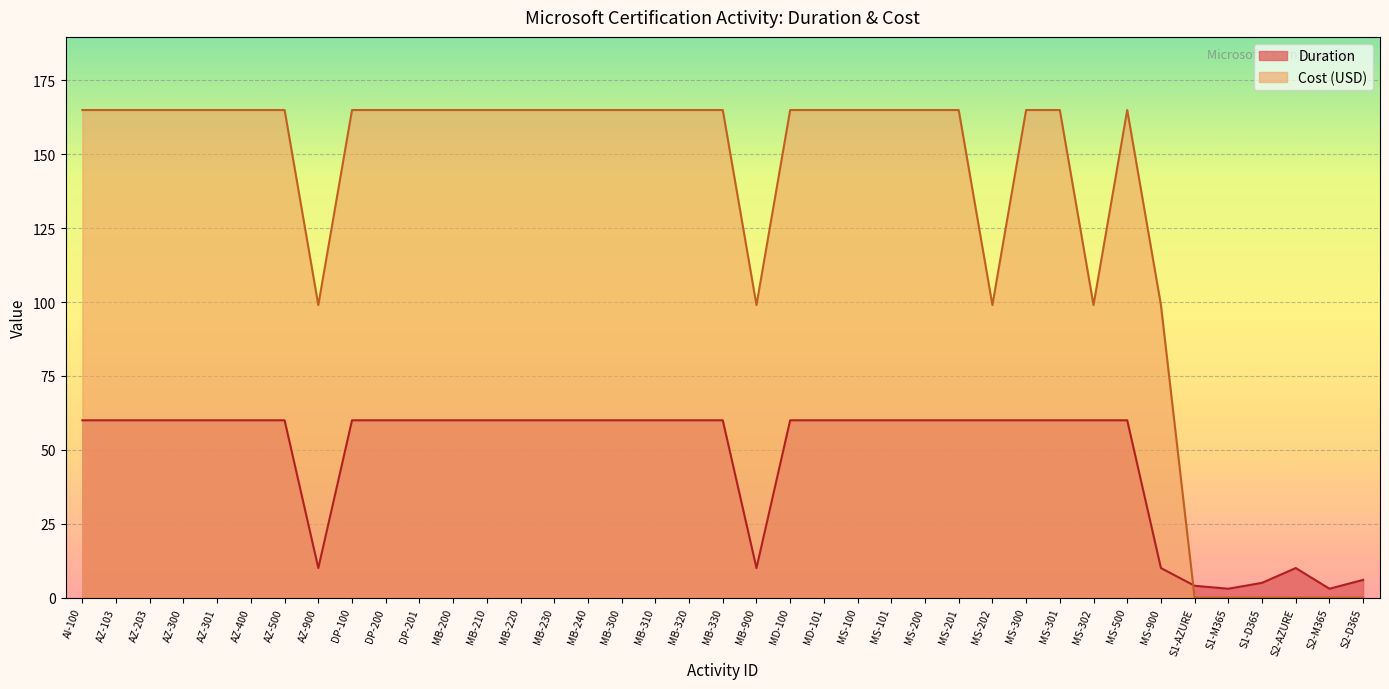

What is the label of the 28th point from the left?

MS-202